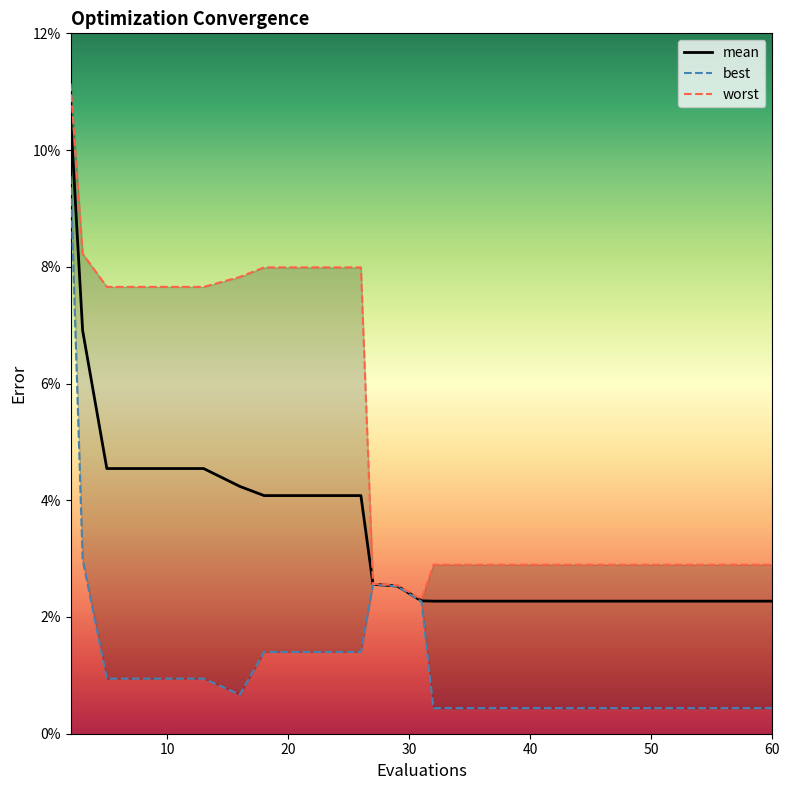

Reading left to right, what are all the values shown in this chart?

mean: 0.1	0.1	0.0	0.0	0.0	0.0	0.0	0.0	0.0	0.0	0.0	0.0	0.0	0.0	0.0	0.0	0.0	0.0	0.0	0.0
best: 0.1	0.0	0.0	0.0	0.0	0.0	0.0	0.0	0.0	0.0	0.0	0.0	0.0	0.0	0.0	0.0	0.0	0.0	0.0	0.0
worst: 0.1	0.1	0.1	0.1	0.1	0.1	0.1	0.1	0.1	0.0	0.0	0.0	0.0	0.0	0.0	0.0	0.0	0.0	0.0	0.0